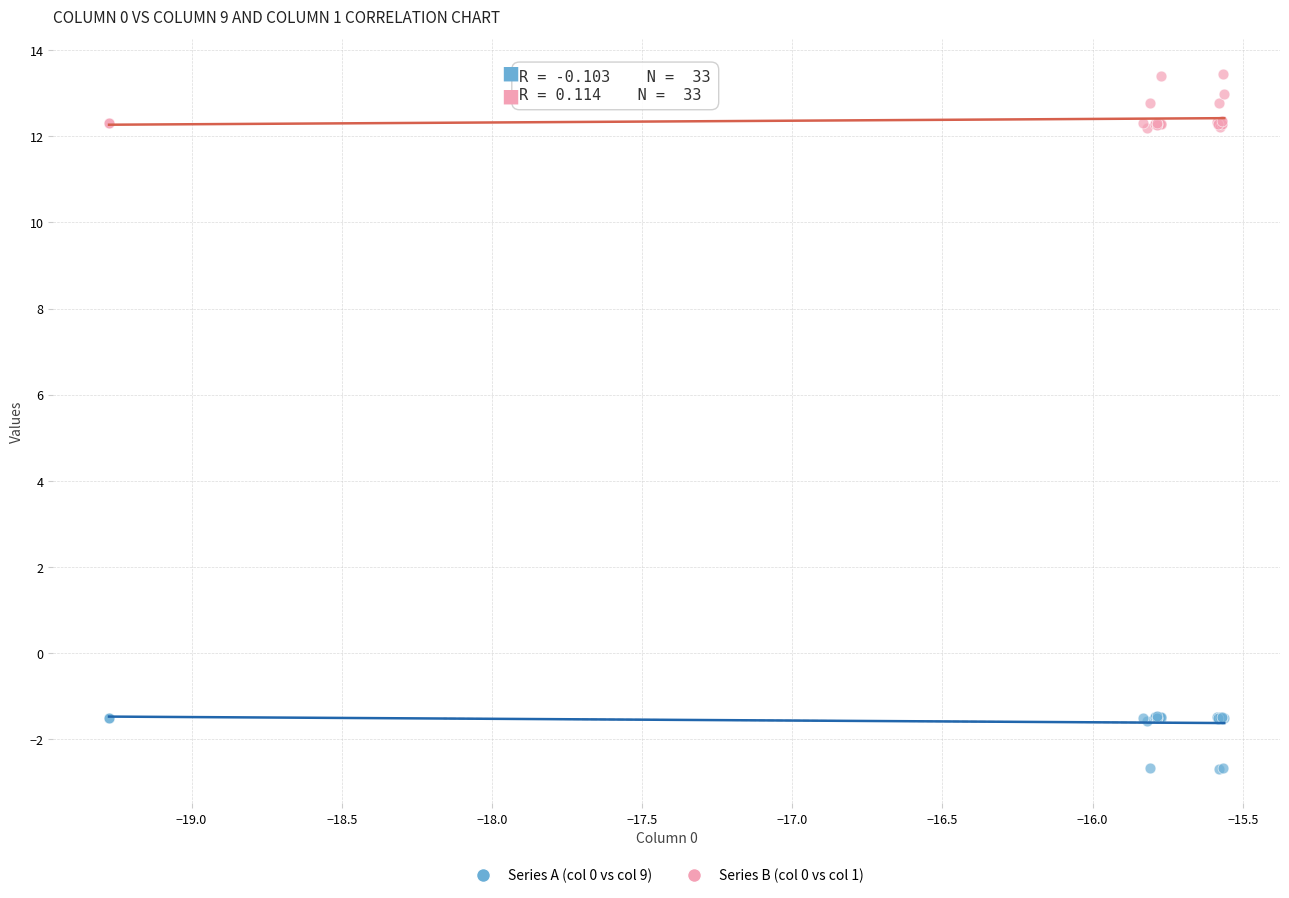

What are all the series names shown in the legend?

Series A (col 0 vs col 9), Series B (col 0 vs col 1)